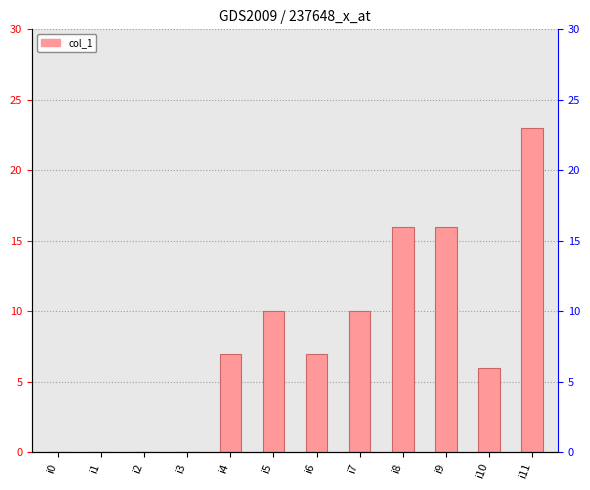

Rank the categories by value from lowest to highest.

i0, i1, i2, i3, i10, i4, i6, i5, i7, i8, i9, i11